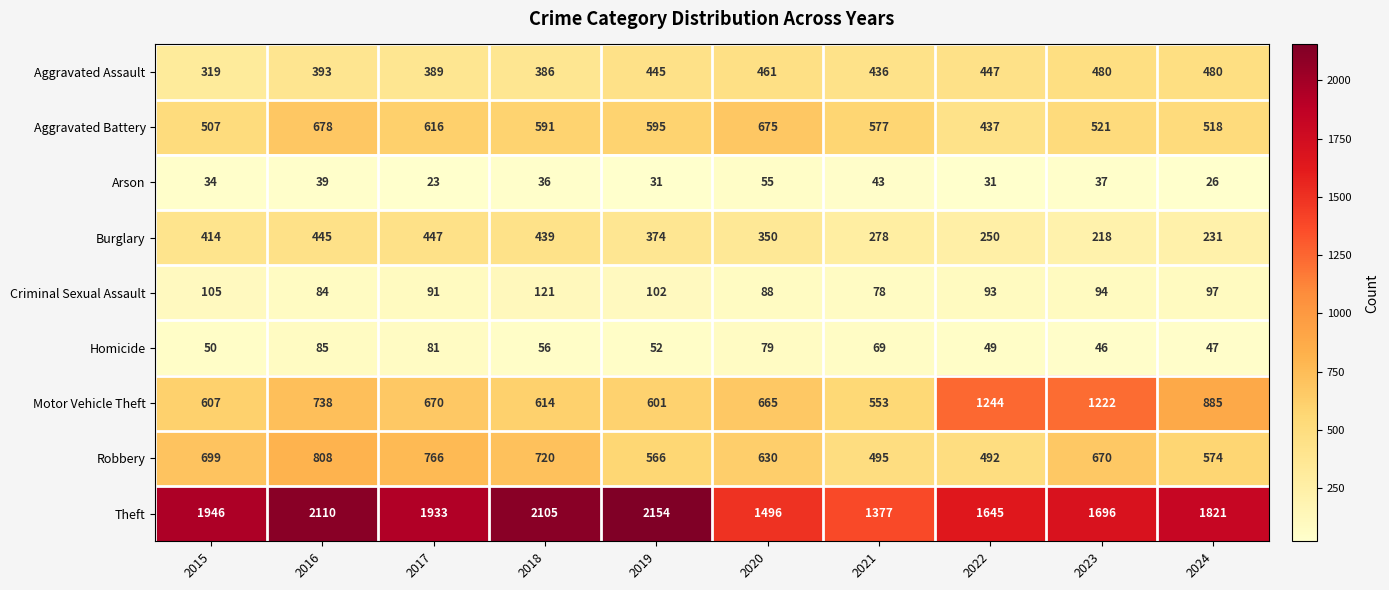

How many data points does each series have?

10